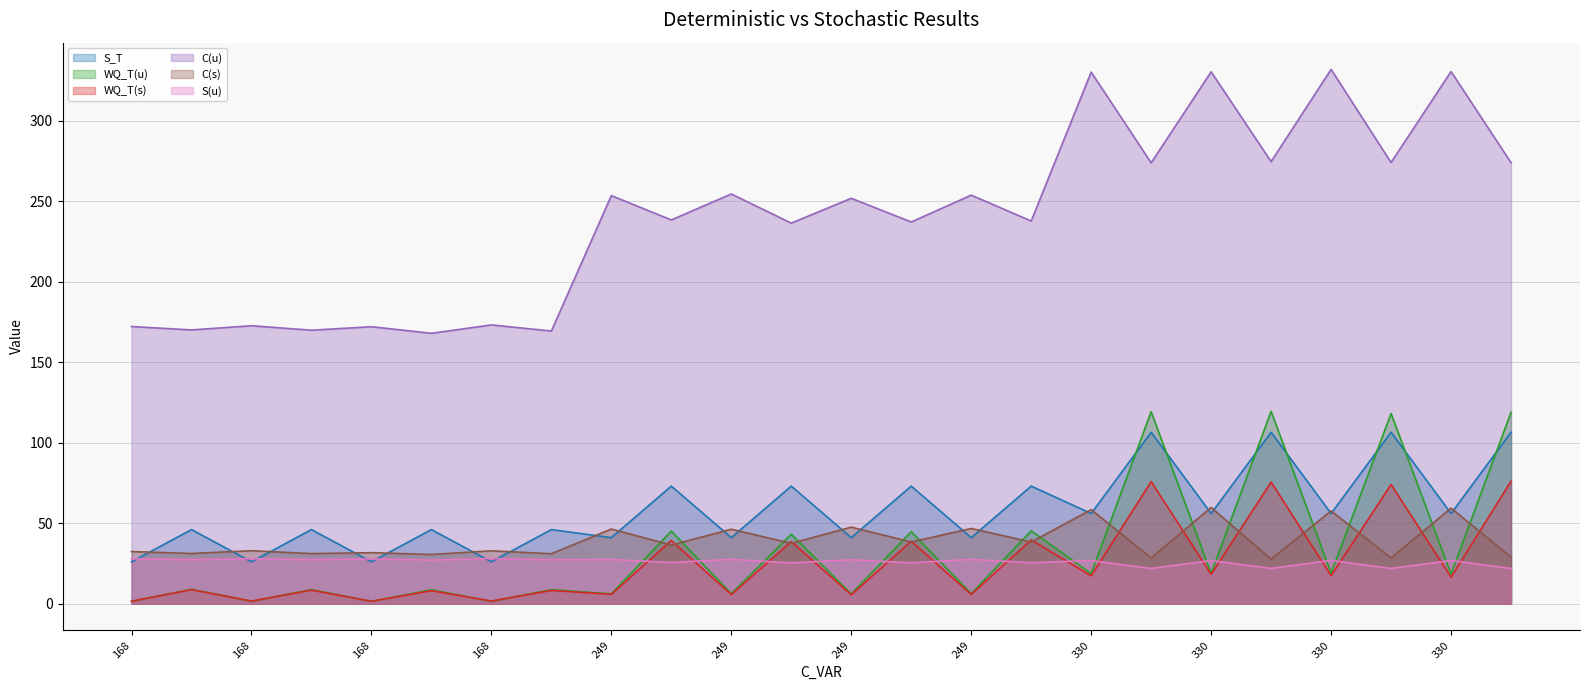

Is the value of C(u) at 168 greater than the value of C(s) at 246?

Yes